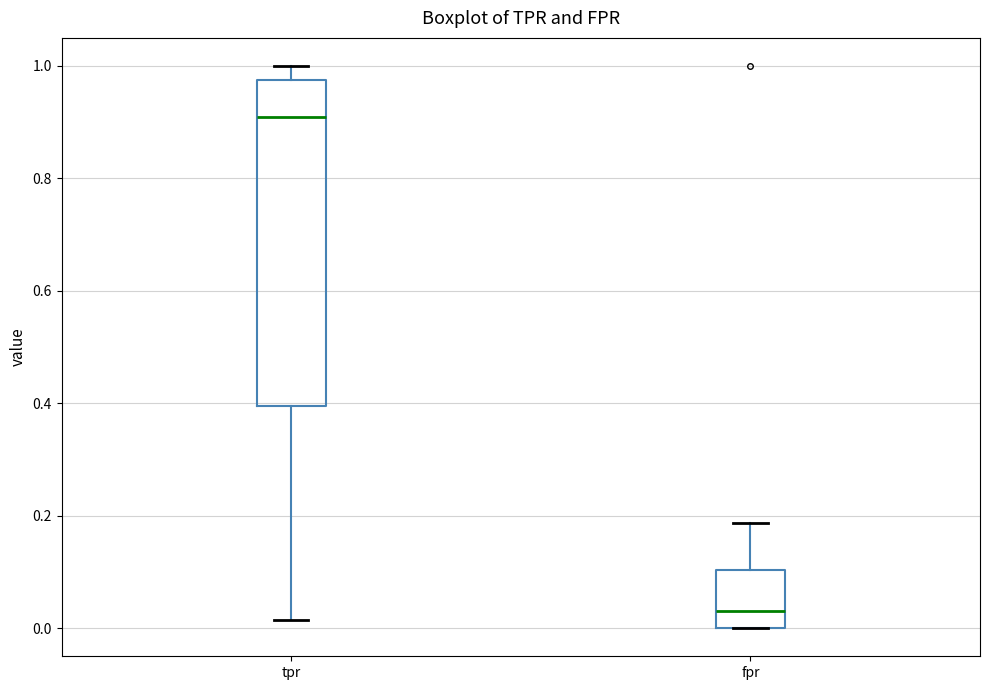

Reading left to right, read every box against the y-axis: the position of its median line, the range the box covers, and the ends of its whiskers. The values are not printed on the chart, so give them approximately, as read against the axis.

tpr: median 0.90, box 0.40 to 0.98, whiskers 0.02 to 1.00
fpr: median 0.04, box 0.00 to 0.10, whiskers 0.00 to 0.18